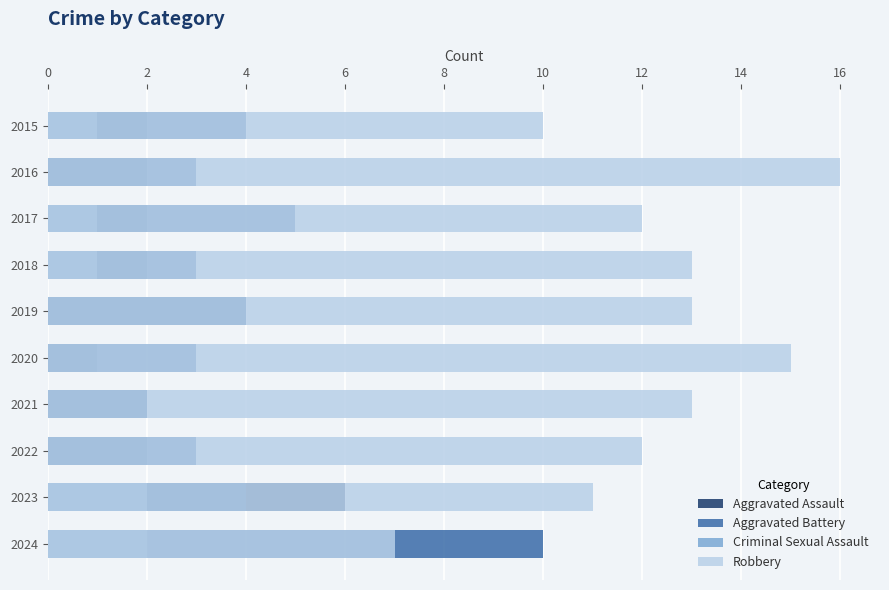

What is the average value of the Criminal Sexual Assault series?

1